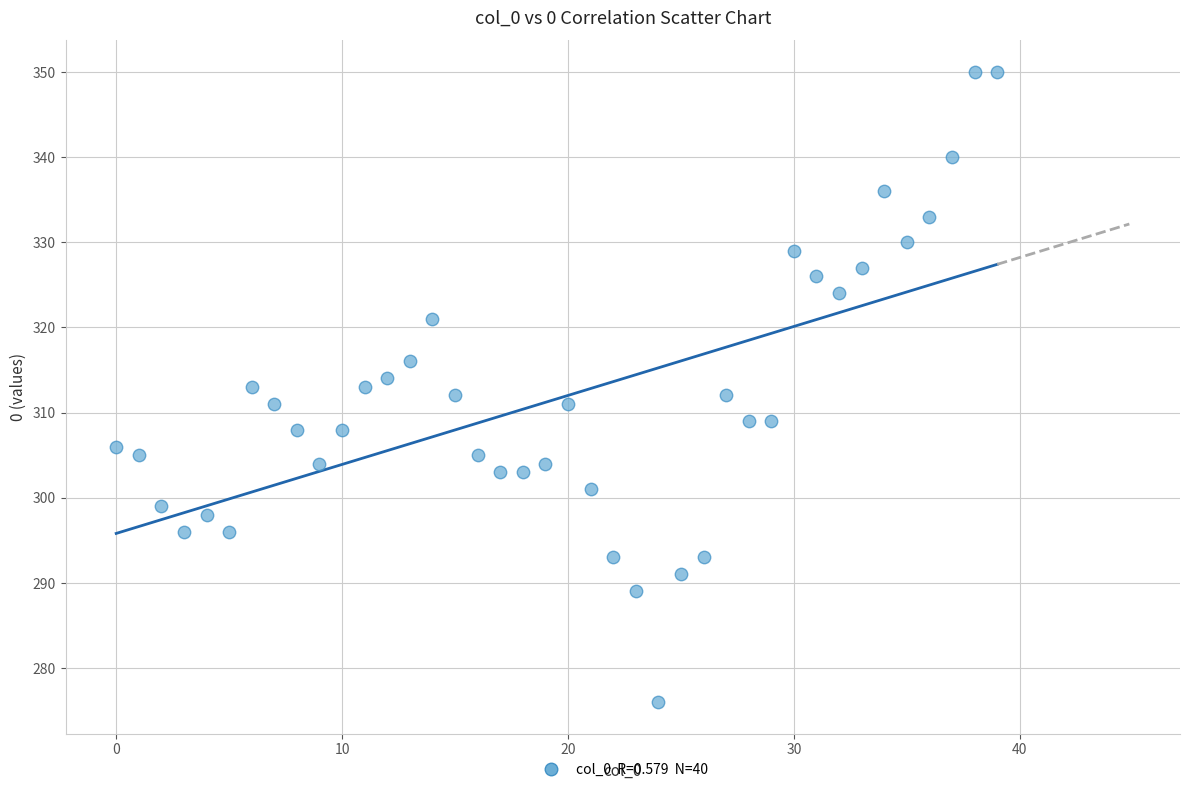

What is the range of Y values (max minus min)?

74